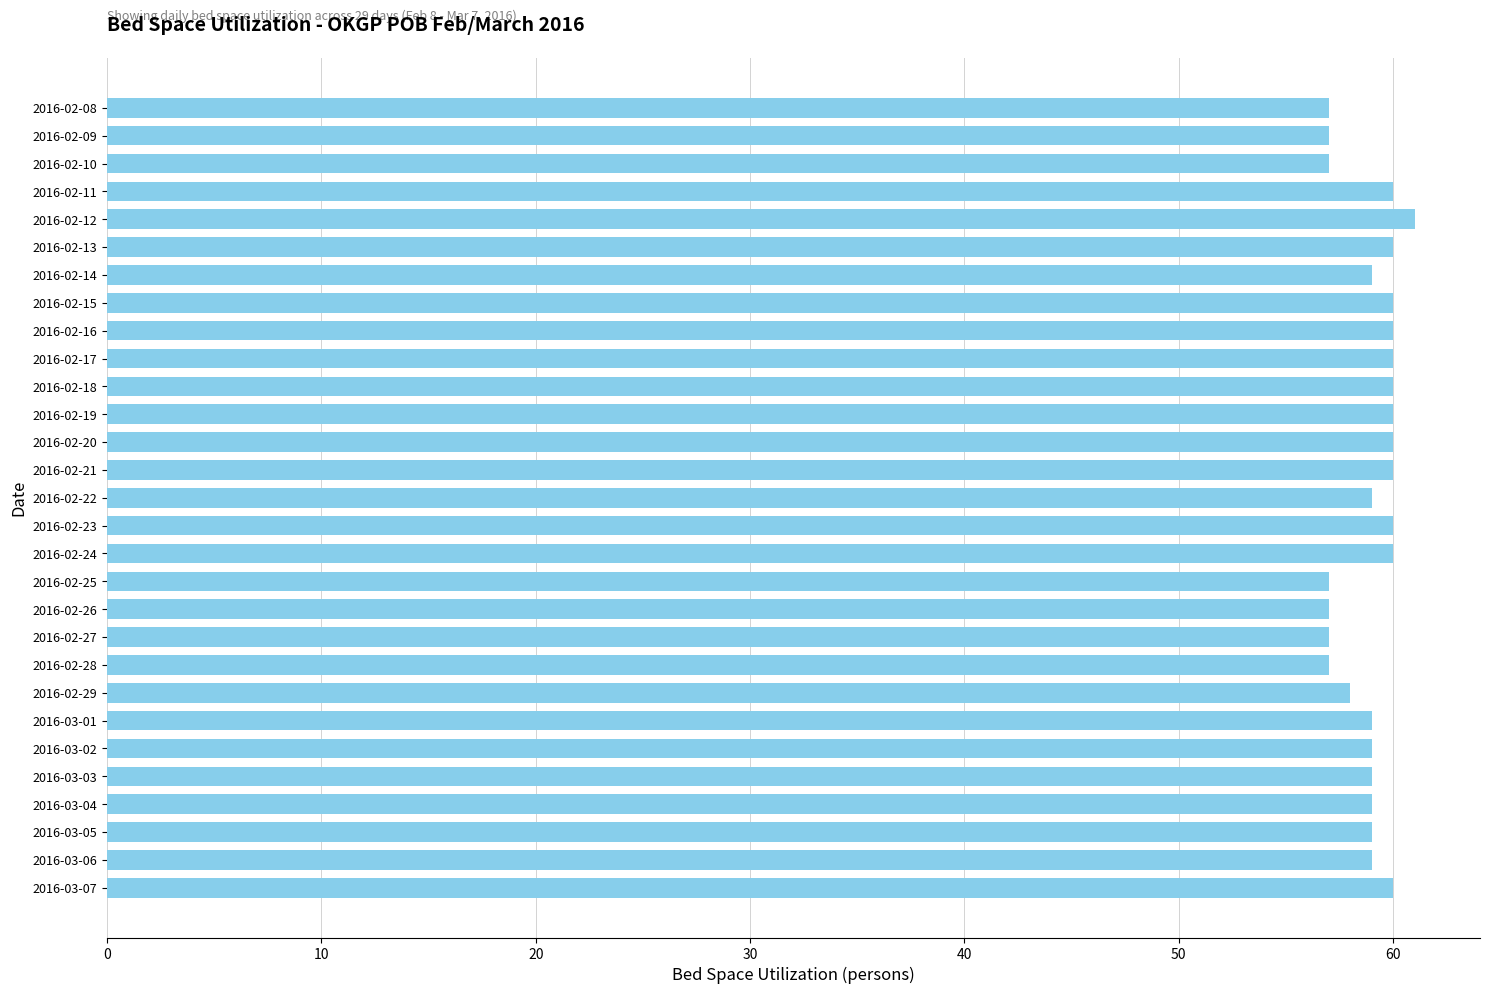

What is the greatest value displayed?

61